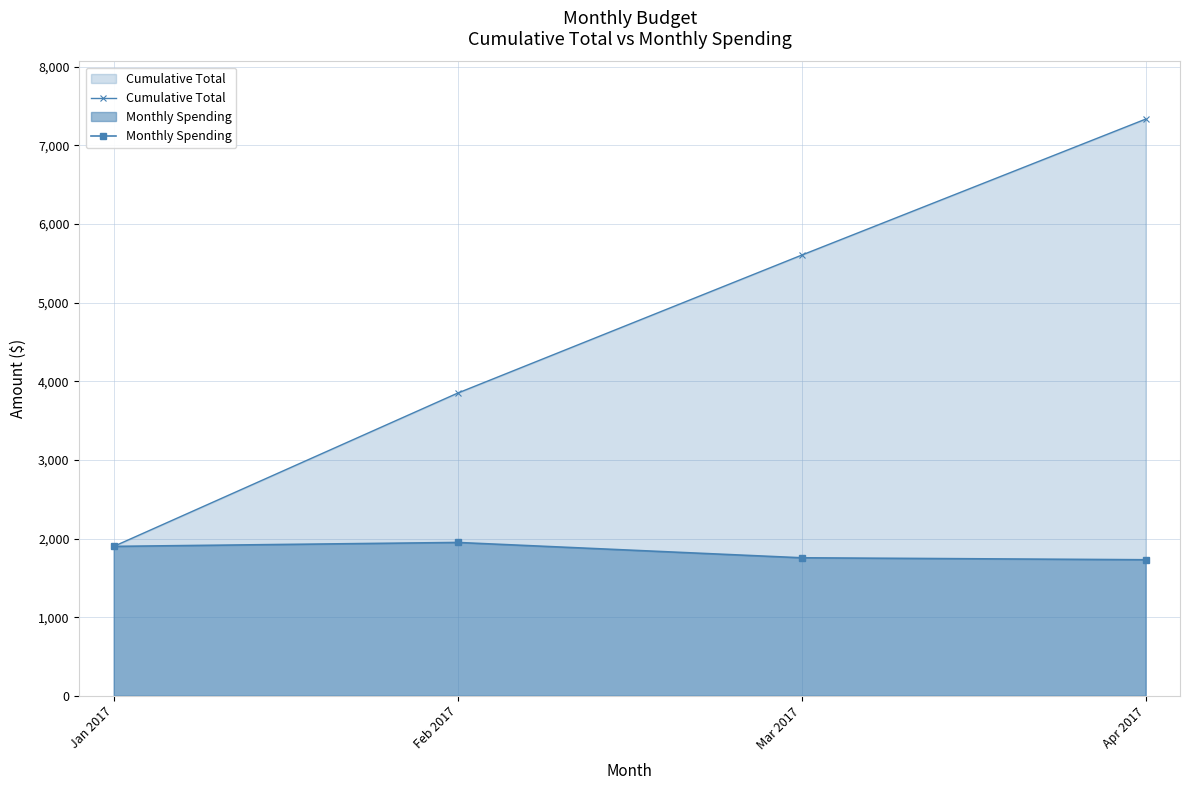

Between Feb 2017 and Apr 2017, which series saw the biggest shift?

Cumulative Total